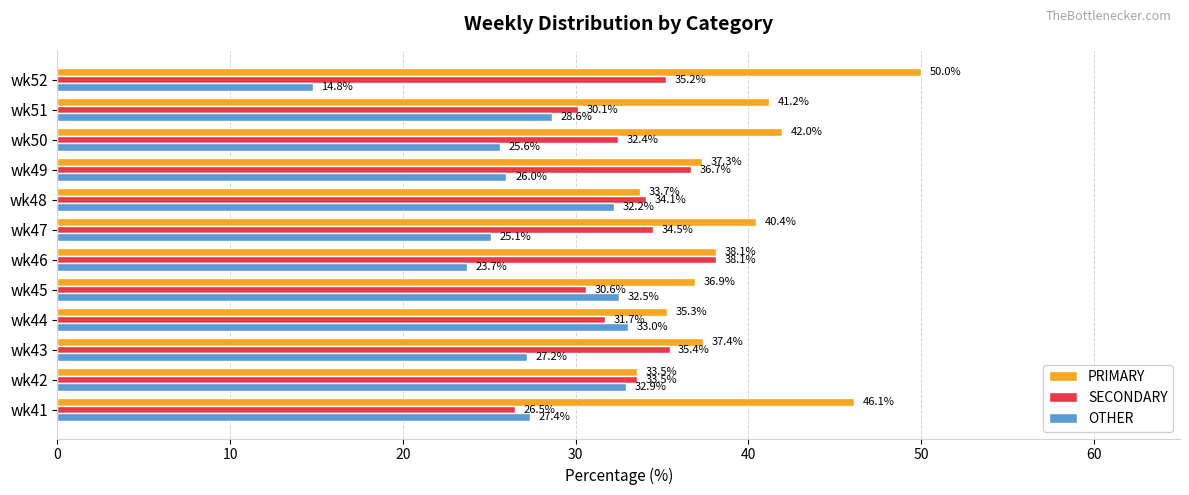

Is it true that SECONDARY equals 30.6 at wk45?

True